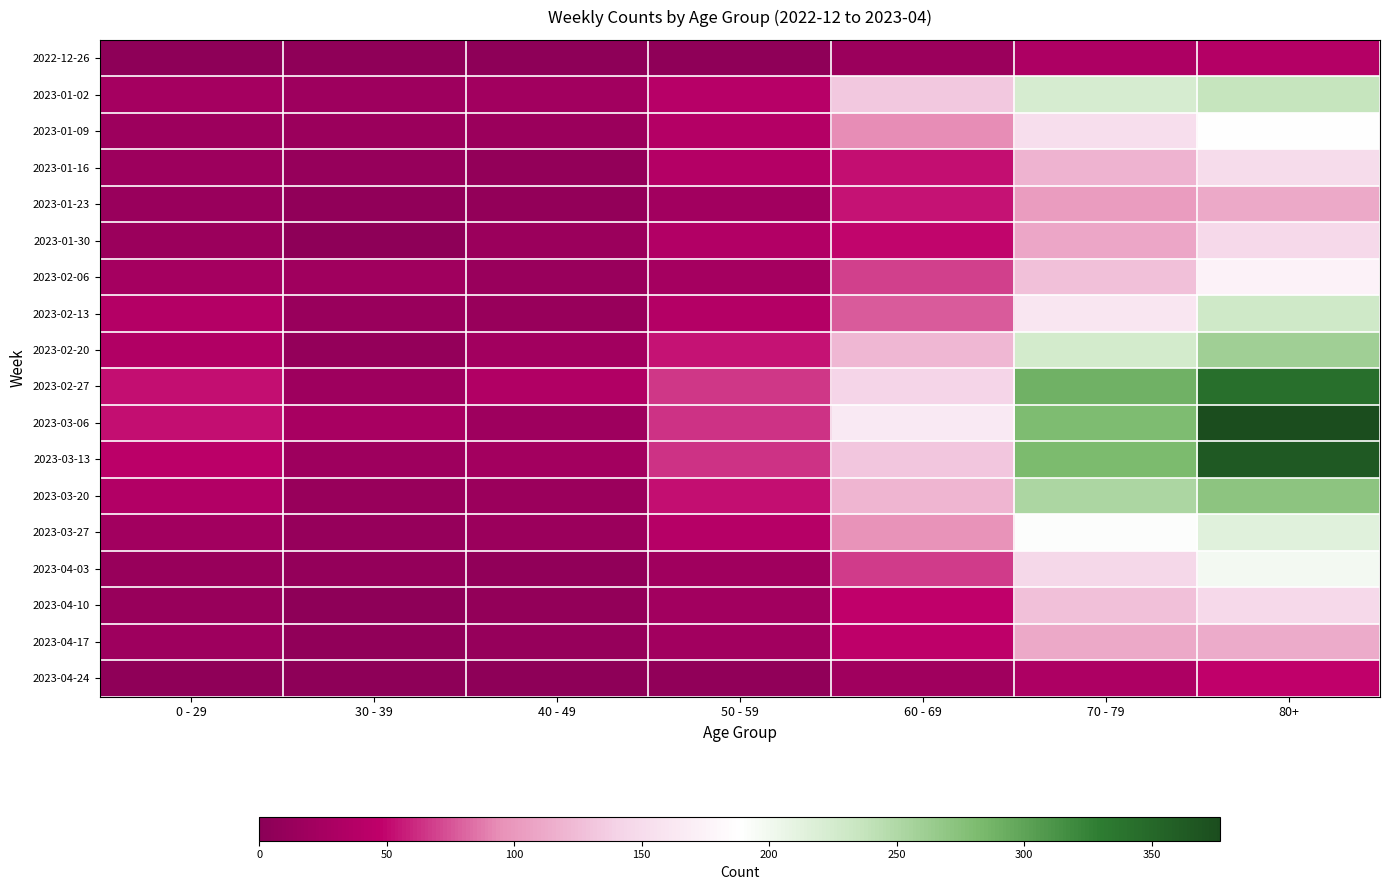

What is the total value across all series at 70 - 79?

2962